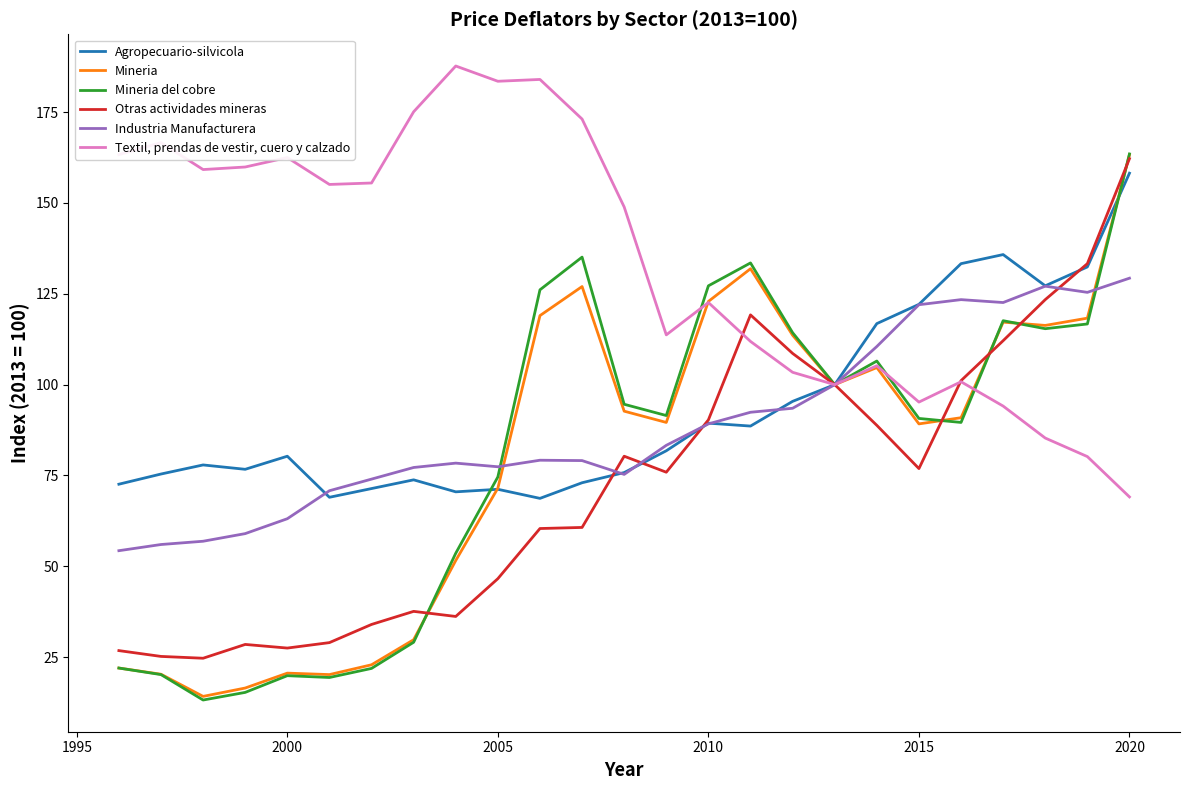

Which series has the largest total across all categories?

Textil, prendas de vestir, cuero y calzado